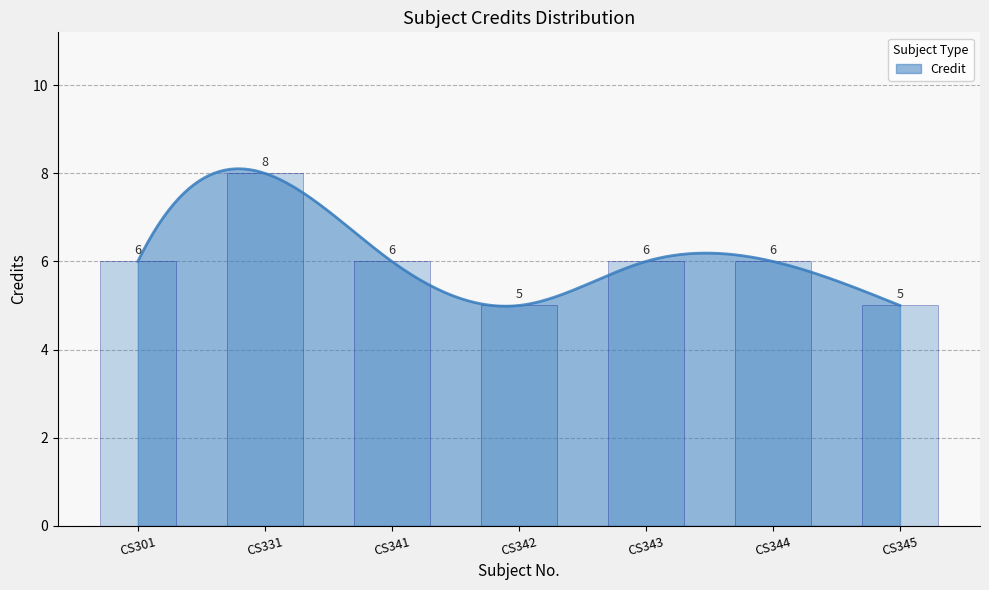

True or false: the data shows 2 at CS342.

False